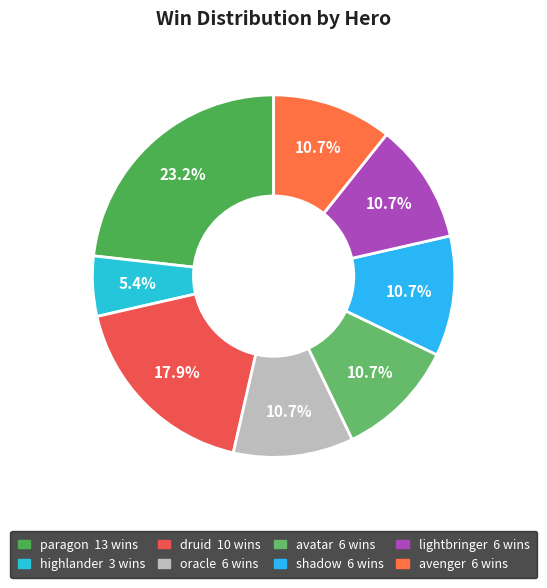

What percentage do avenger and avatar together represent?

21.4%